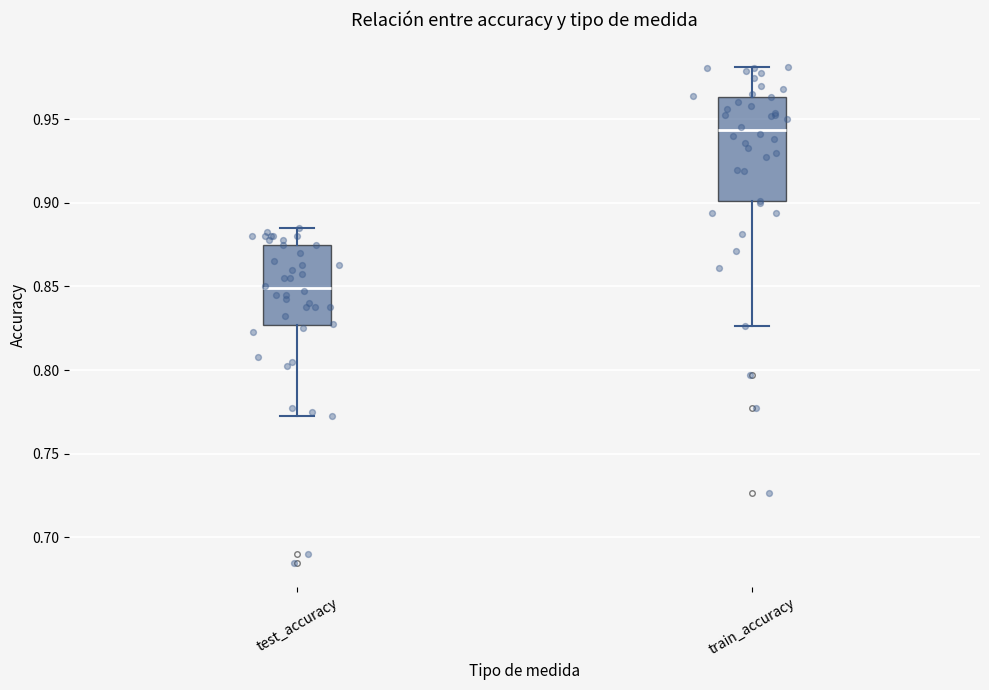

Where is the upper edge of the box for test_accuracy on the y-axis? The values are not printed on the chart, so give them approximately, as read against the axis.

0.875